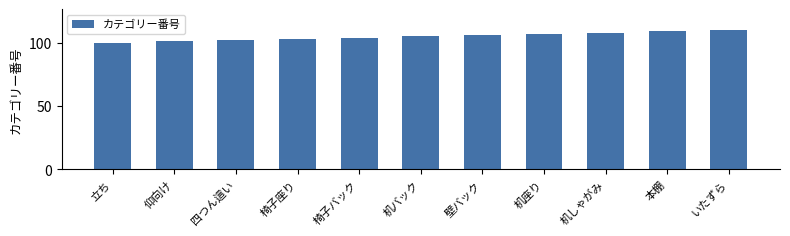

What value does the data have at いたずら?

110